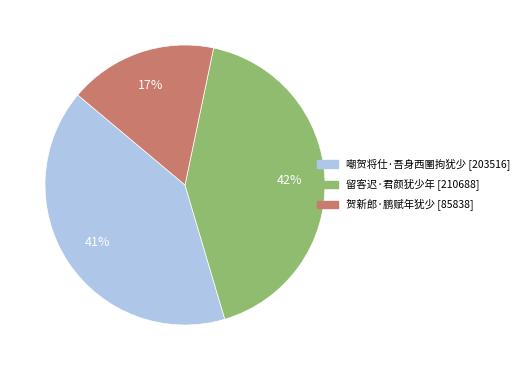

Is 贺新郎·鹏赋年犹少 the majority of the pie?

No